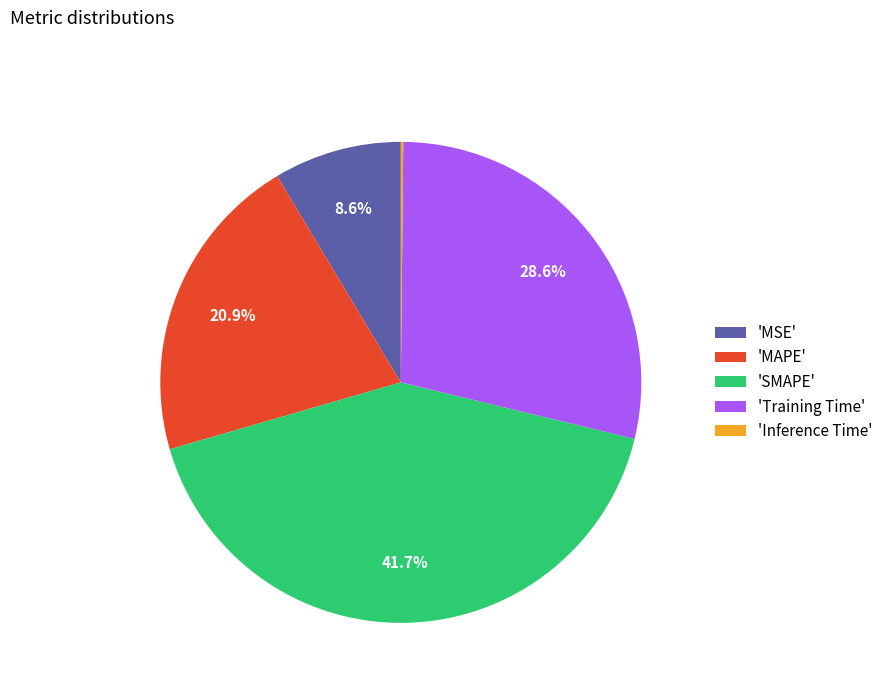

Which category has the biggest portion of the pie?

'SMAPE'